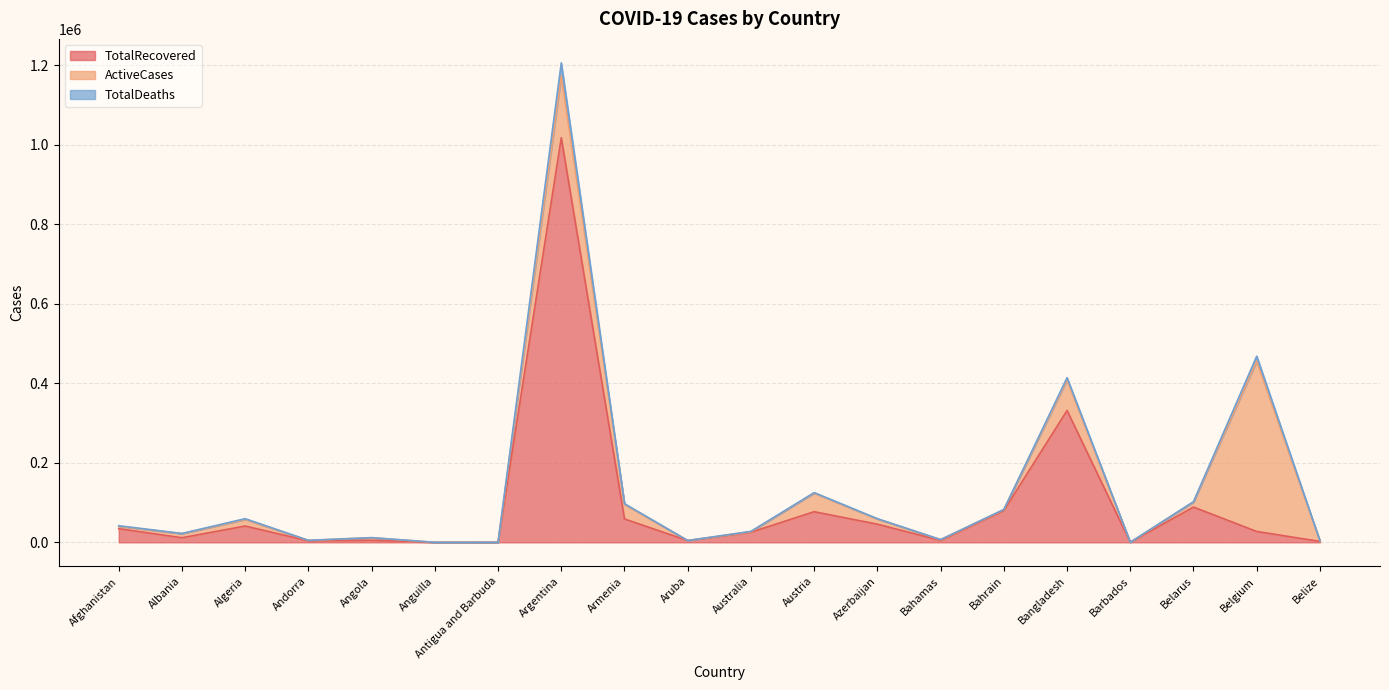

What is the highest value of the TotalRecovered series?

1017647